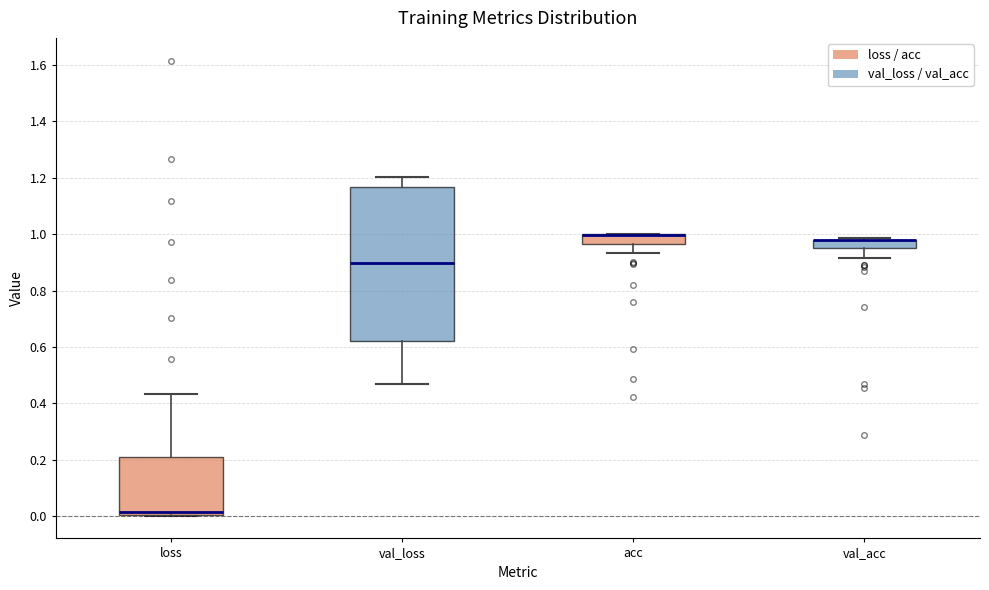

Comparing the boxes themselves (not the whiskers), which one is the tallest?

val_loss